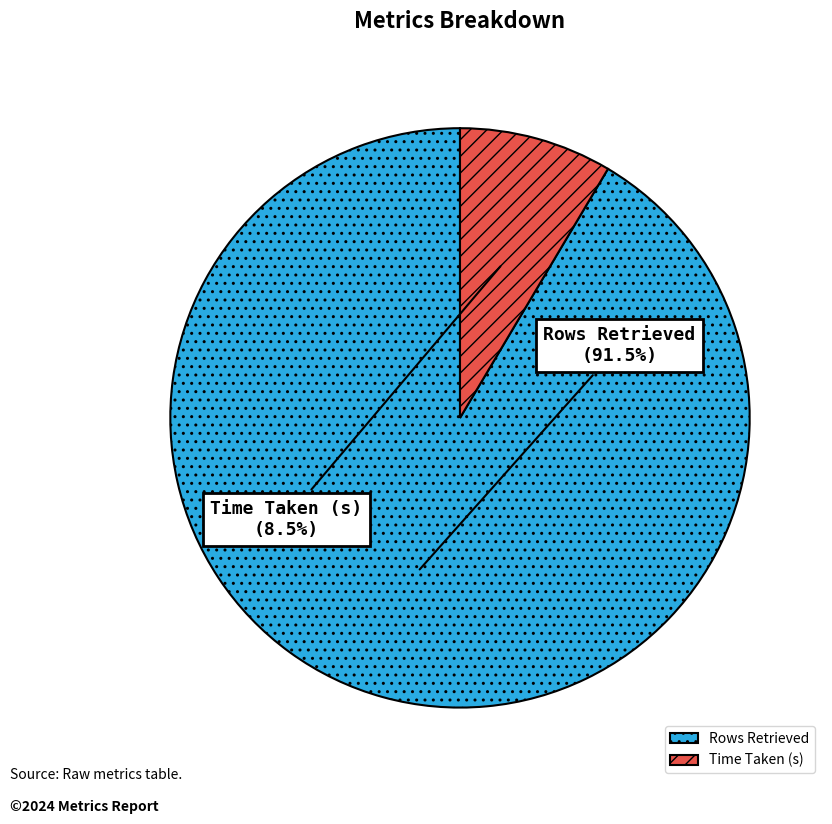

What percentage do Time Taken (s) and Rows Retrieved together represent?

100.0%